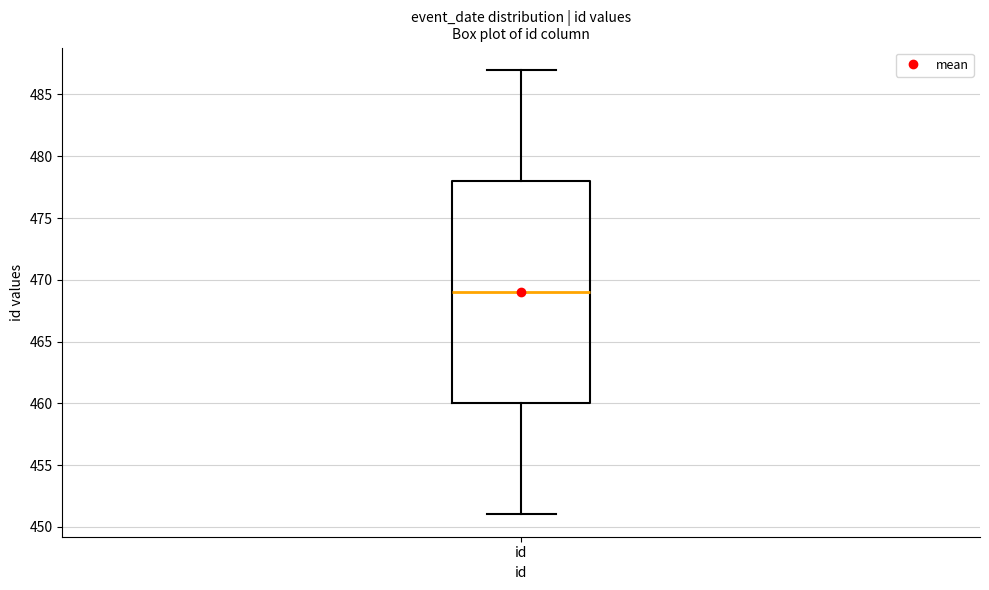

Where does the median line of the box for id sit on the y-axis? The values are not printed on the chart, so give them approximately, as read against the axis.

469